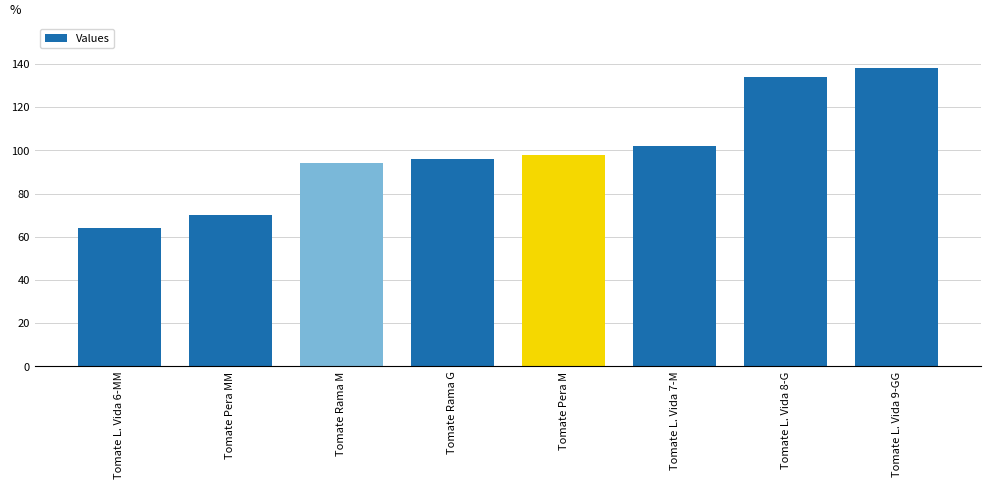

Reading left to right, transcribe all the data shown in this chart.

Tomate L. Vida 6-MM=64	Tomate Pera MM=70	Tomate Rama M=94	Tomate Rama G=96	Tomate Pera M=98	Tomate L. Vida 7-M=102	Tomate L. Vida 8-G=134	Tomate L. Vida 9-GG=138